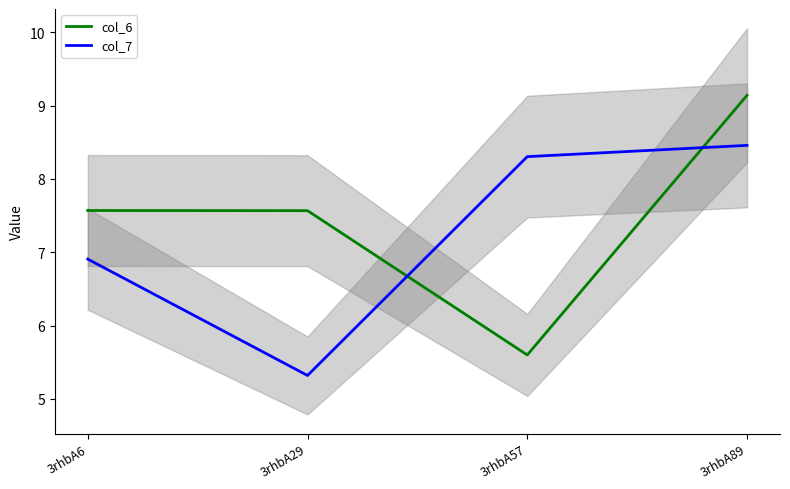

Reading left to right, list all the values displayed in this chart.

col_6: 7.6	7.6	5.6	9.1
col_7: 6.9	5.3	8.3	8.5